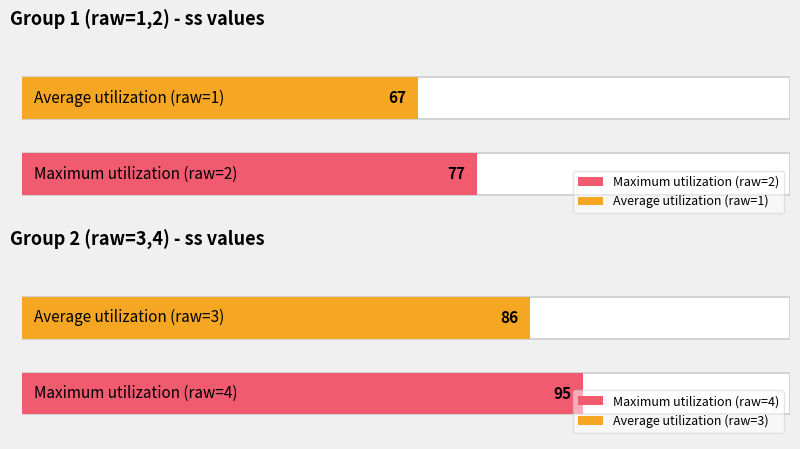

What are all the series names shown in the legend?

Average utilization, Maximum utilization